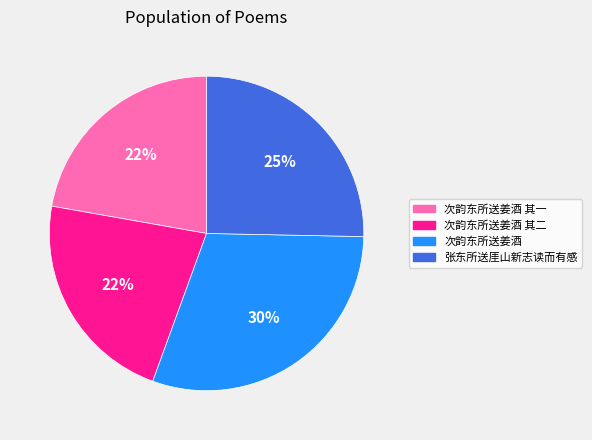

Does 次韵东所送姜酒 represent more than half of the total?

No